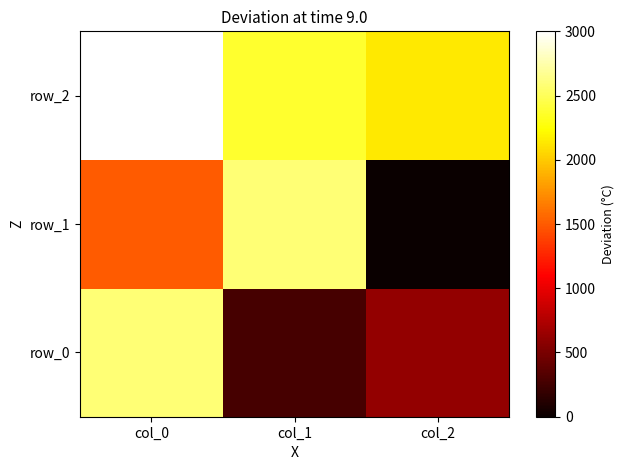

Between col_1 and col_2, which series saw the biggest shift?

row_1